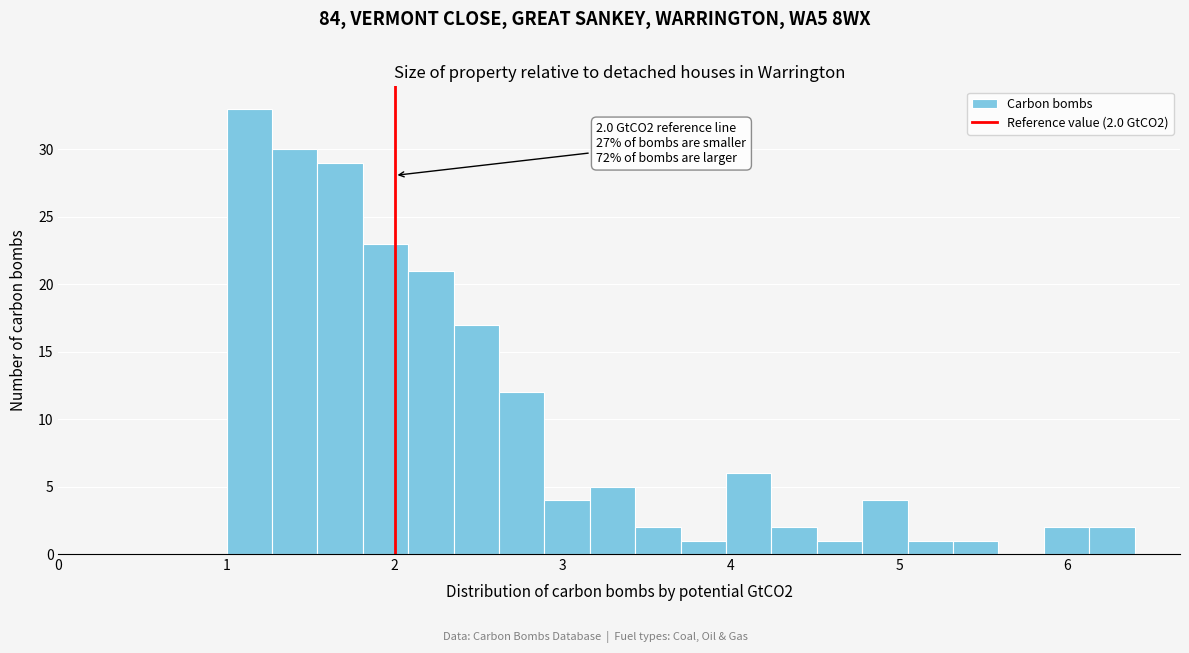

Read against the x-axis, roughly where is the centre of the tallest bar?

1.1